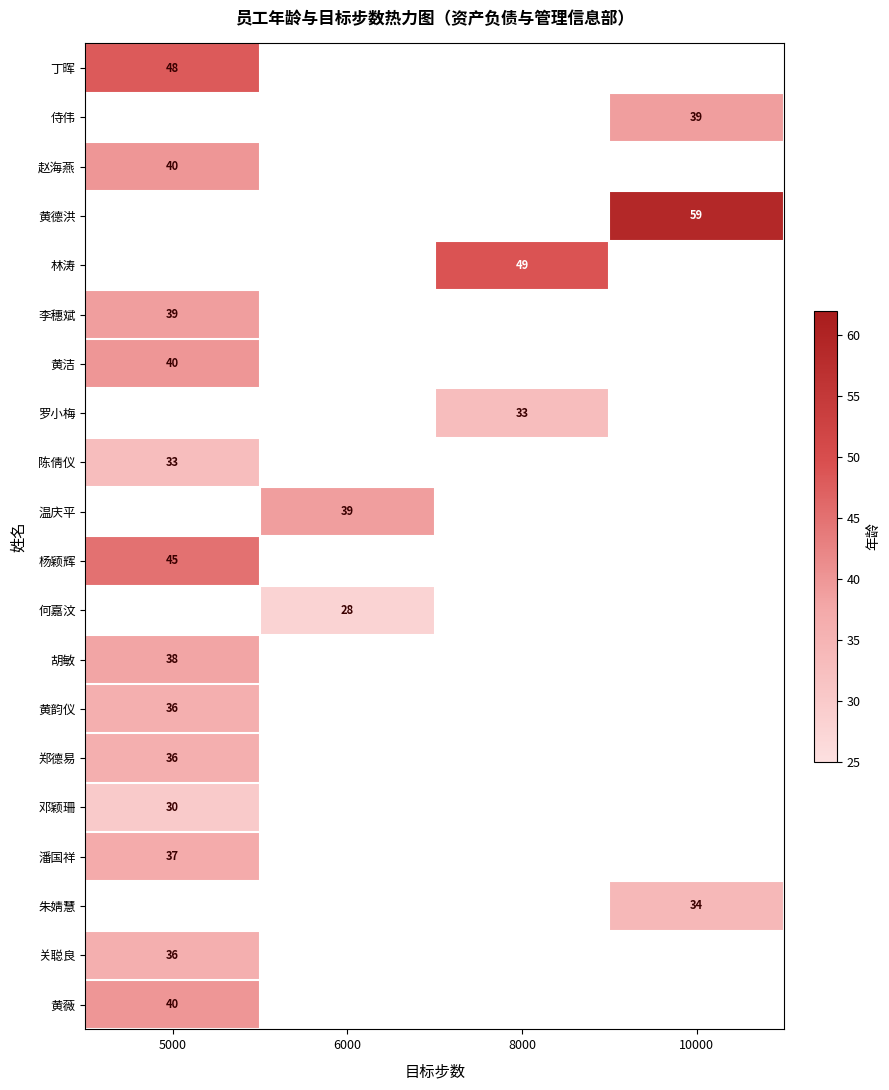

What is the total value across all series at 5000?

498